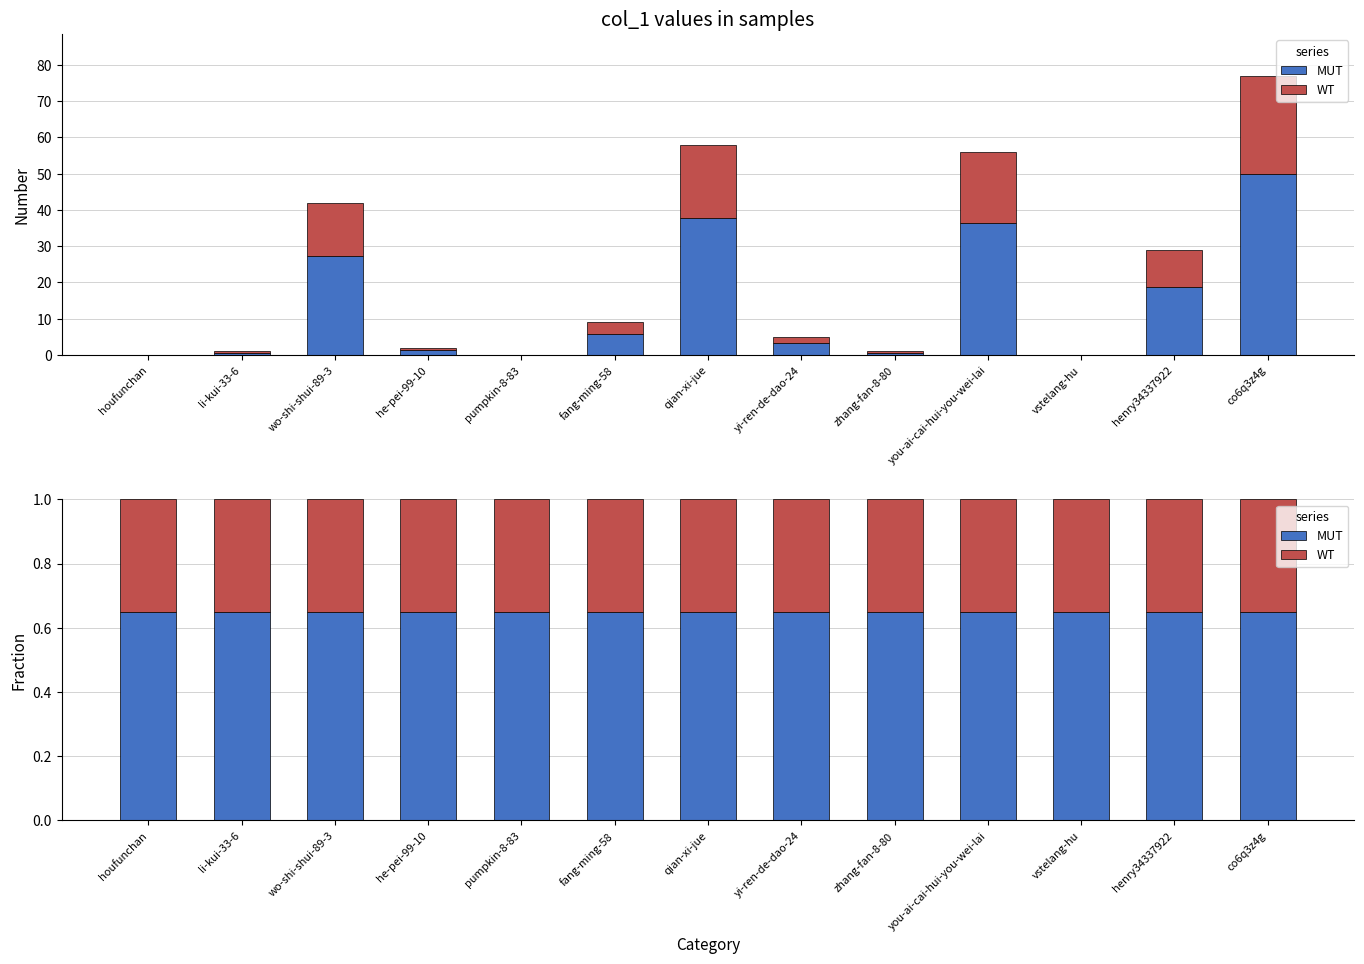

Which series changed the most between li-kui-33-6 and you-ai-cai-hui-you-wei-lai?

WT